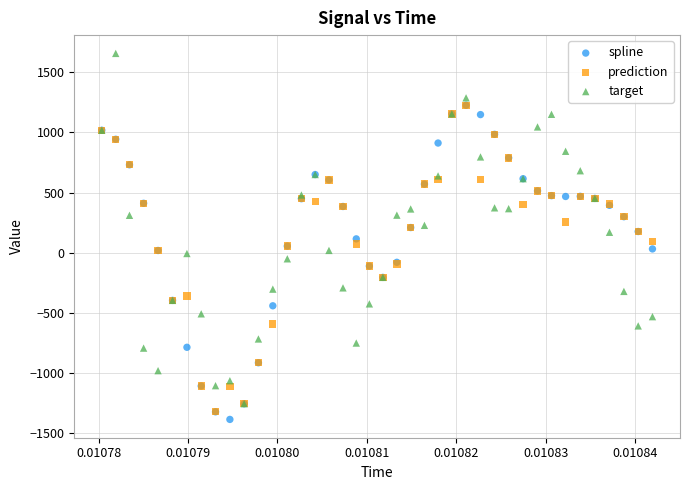

Which series reaches the maximum Y coordinate?

target